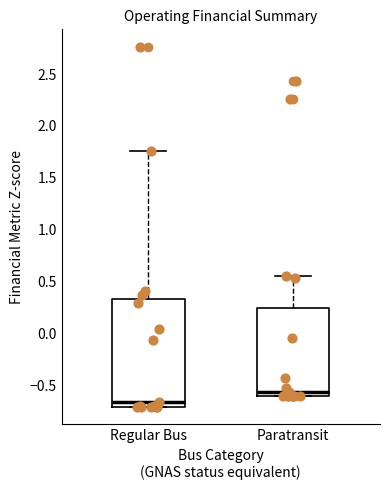

Reading left to right, read every box against the y-axis: the position of its median line, the range the box covers, and the ends of its whiskers. The values are not printed on the chart, so give them approximately, as read against the axis.

Regular Bus: median -0.65, box -0.70 to 0.35, whiskers -0.70 to 1.75
Paratransit: median -0.55, box -0.60 to 0.25, whiskers -0.60 to 0.55